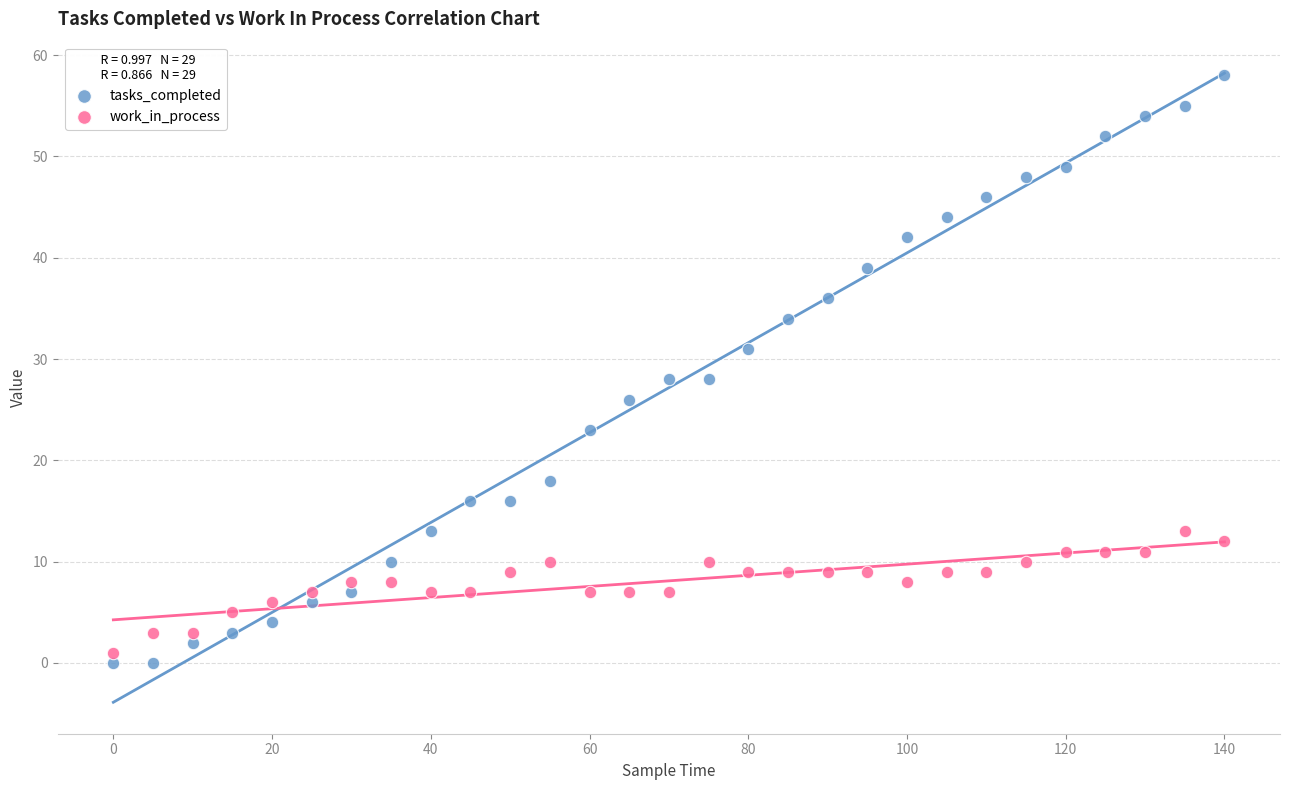

Which series reaches the maximum Y coordinate?

tasks_completed